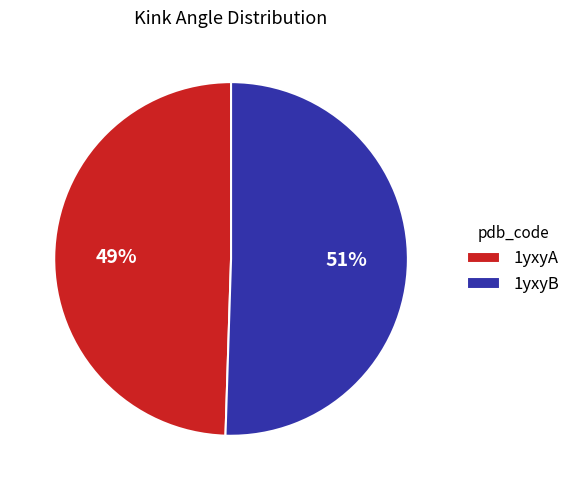

Which slice is the largest?

1yxyB